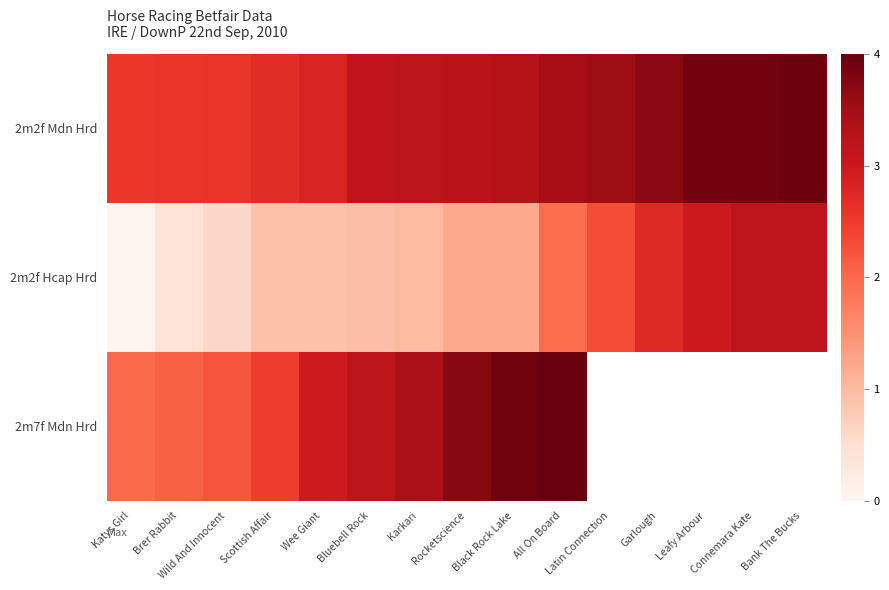

Is it true that 2m2f Mdn Hrd equals 3.7 at Brer Rabbit?

False